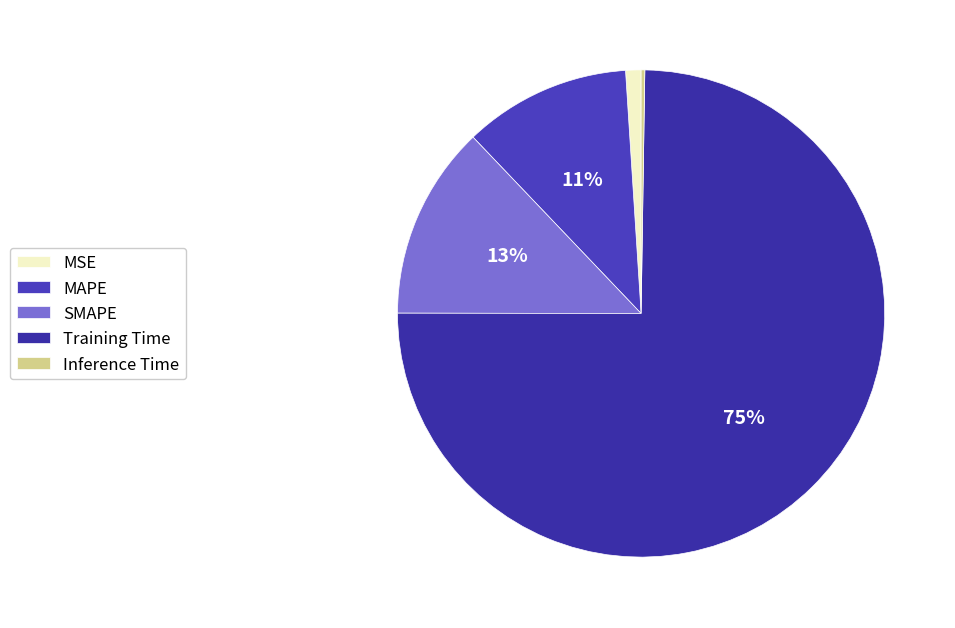

How many slices are in this pie chart?

5